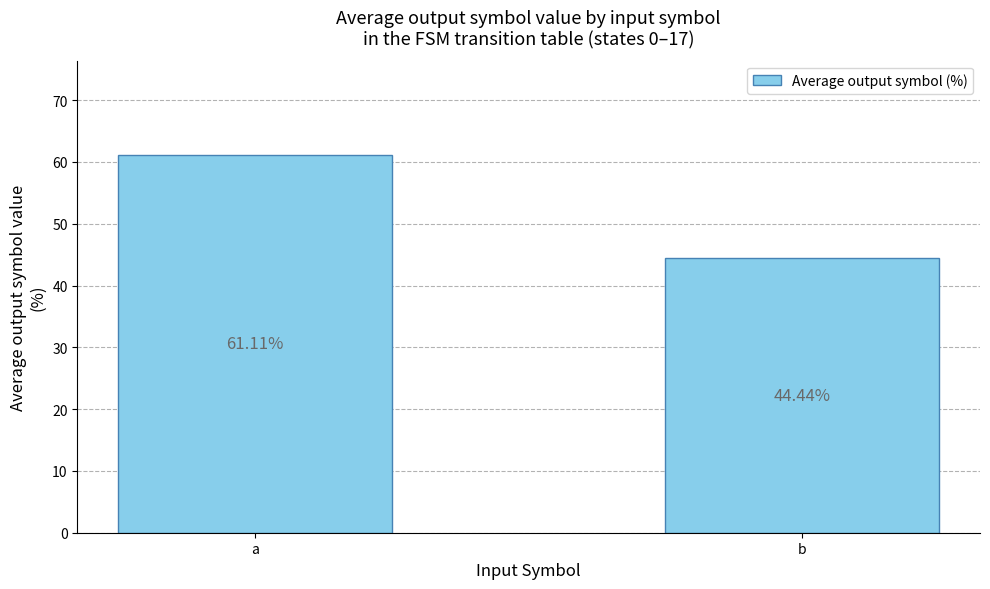

What is the value of the 2nd bar from the left?

44.4